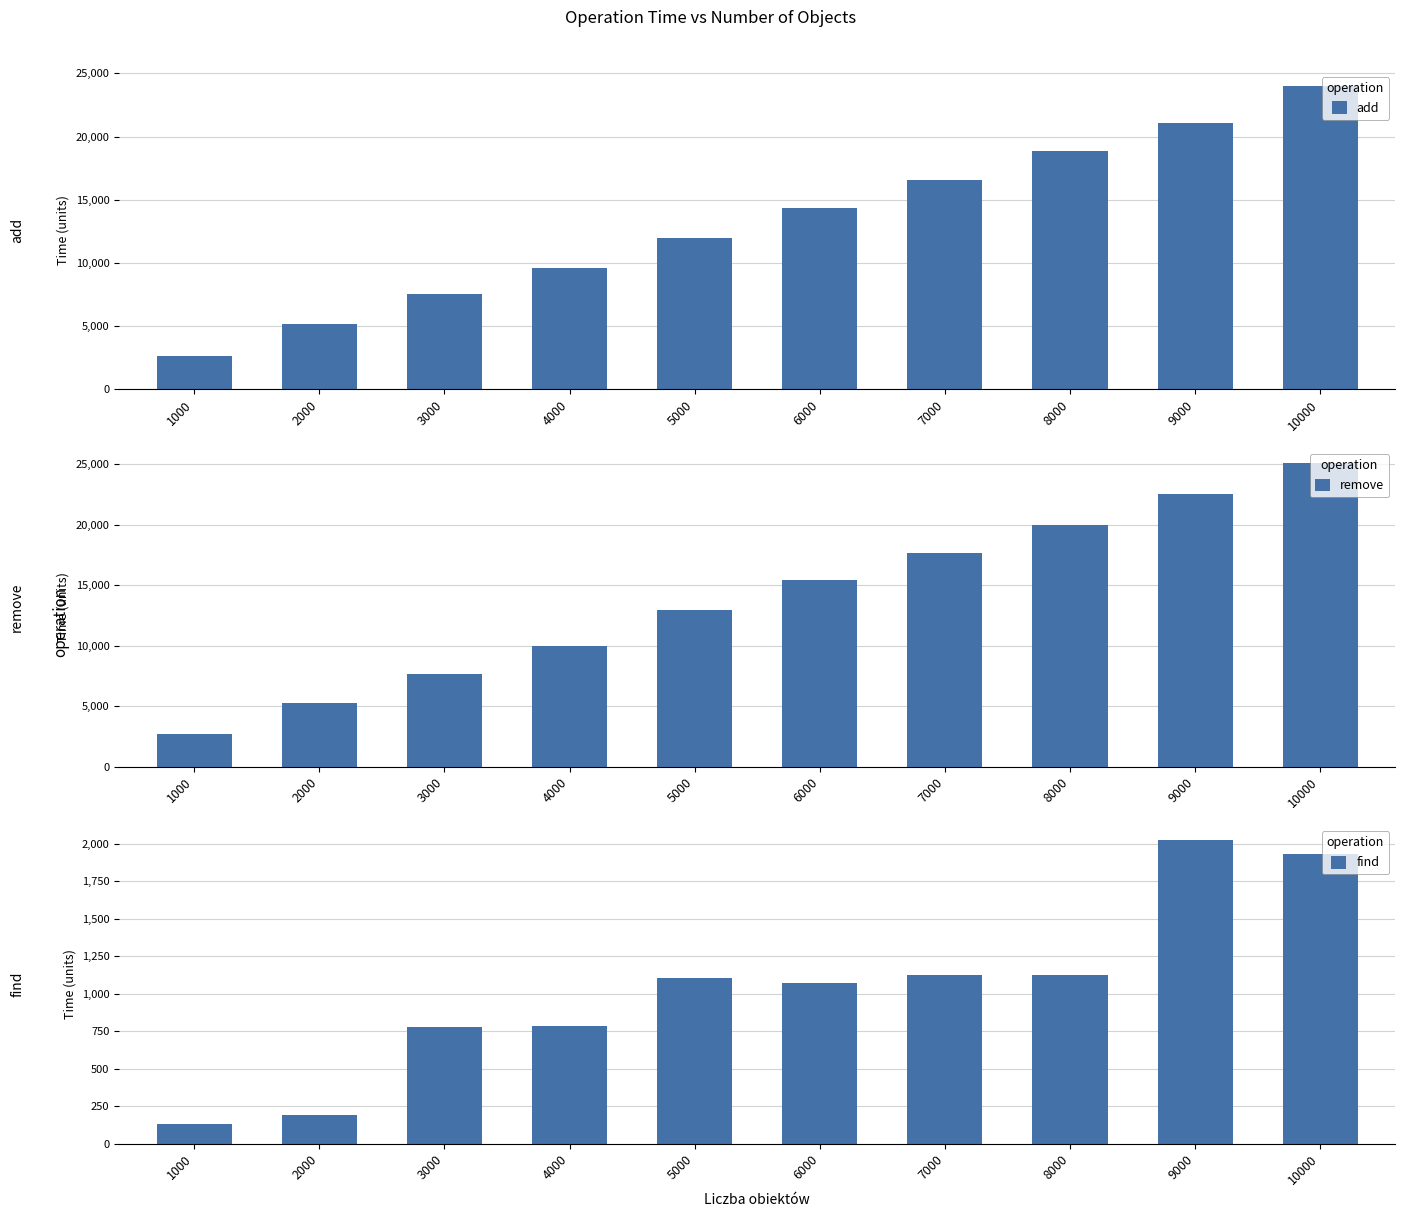

What is the difference between the second highest and minimum values in the remove series?

19856.6